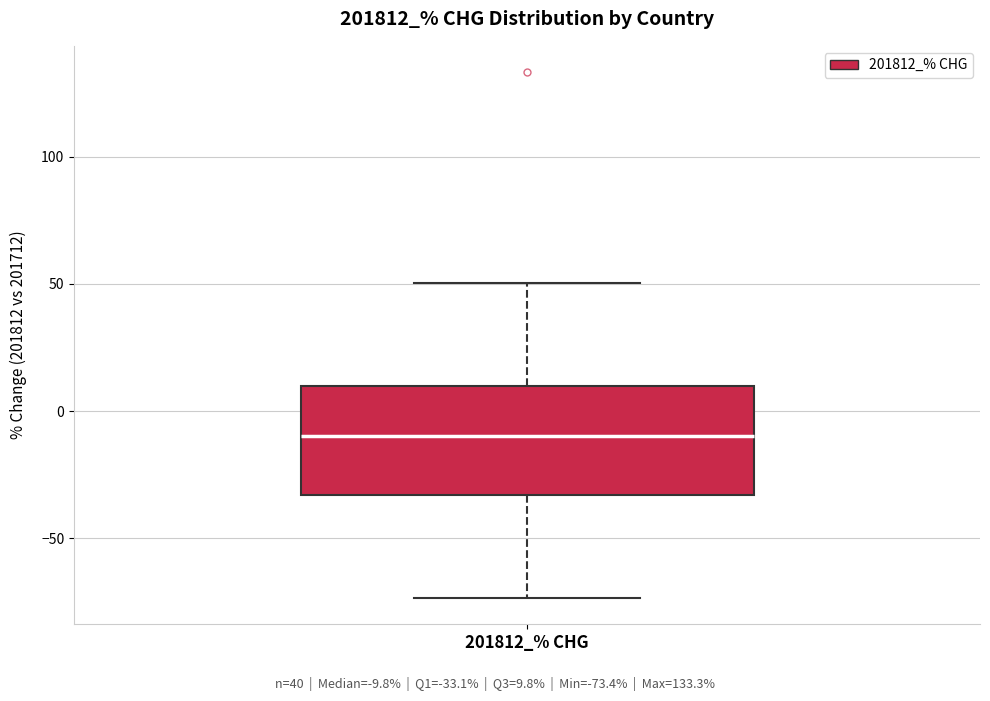

Where does the lower whisker of the box for 201812_% CHG end on the y-axis? The values are not printed on the chart, so give them approximately, as read against the axis.

-75